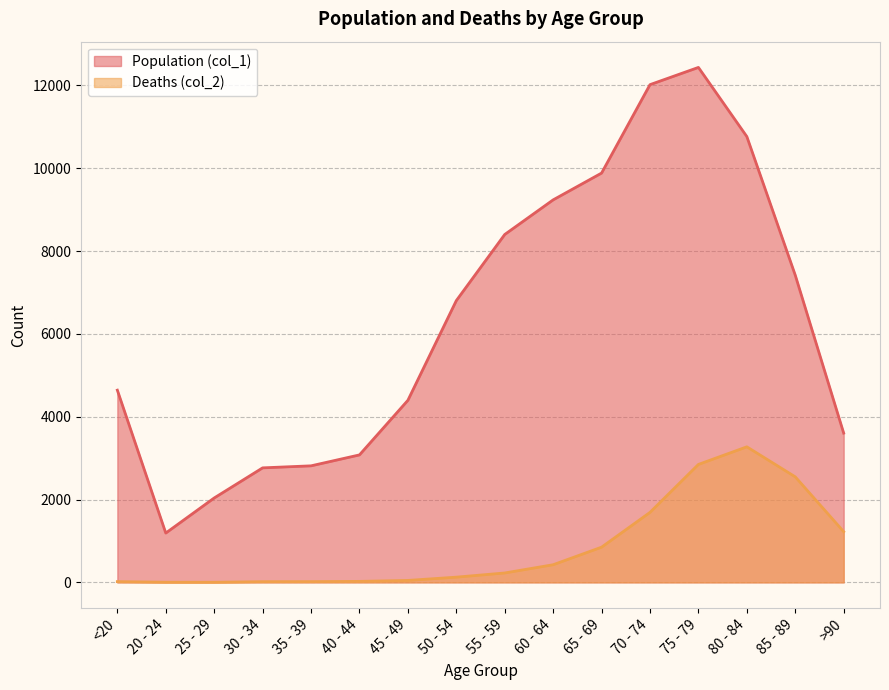

At which category is the sum across all series the highest?

75 - 79